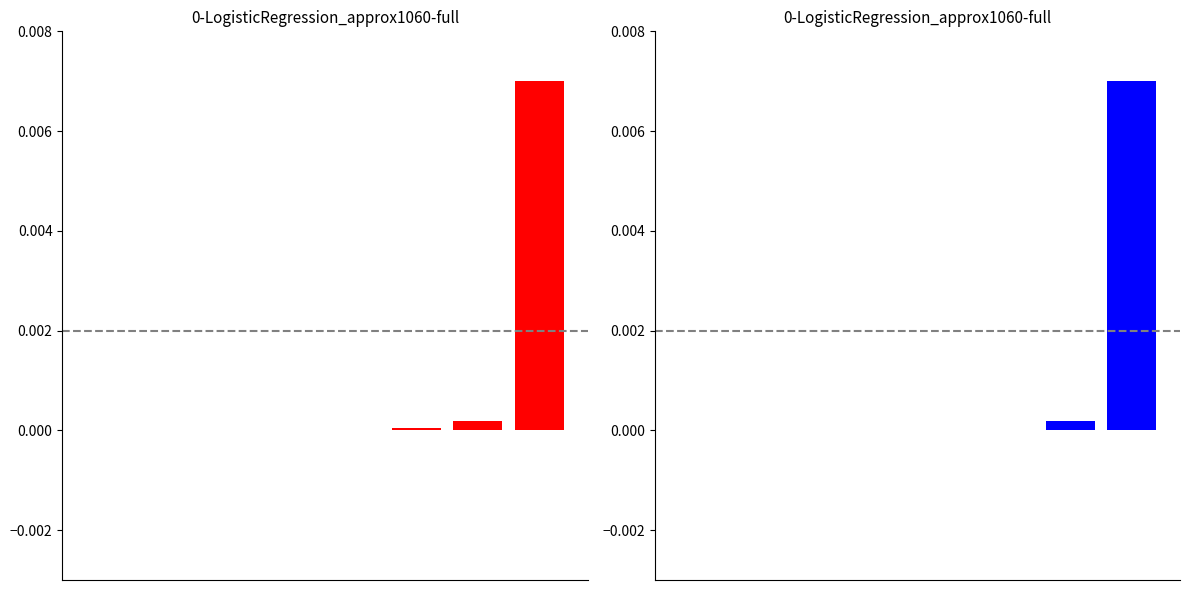

The value of error at 6 is 0.0. True or false?

True